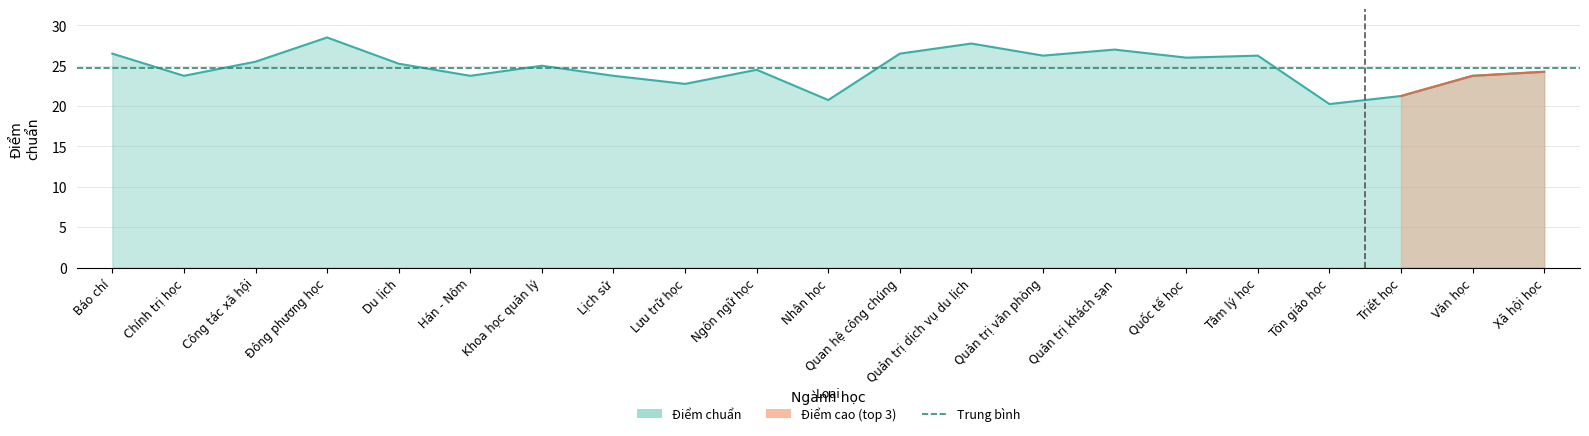

What is the greatest value displayed?

28.5